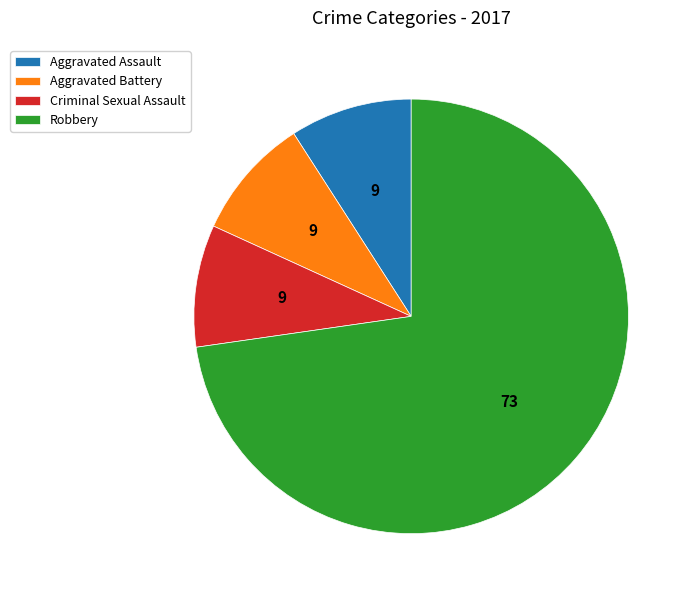

Which category has the biggest portion of the pie?

Robbery